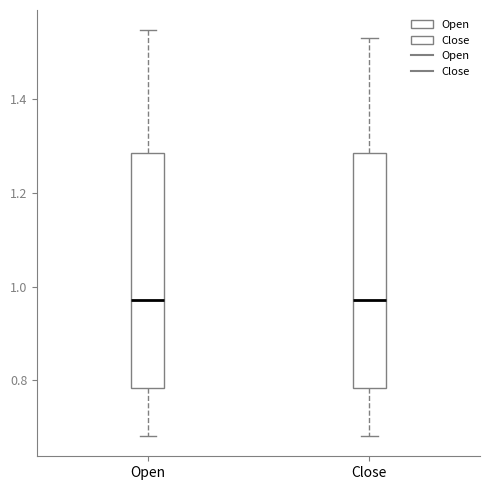

Reading left to right, transcribe this box plot: for each box, give where its median line is, the range the box spans, and where its two whiskers end, as read against the y-axis. The values are not printed on the chart, so give them approximately, as read against the axis.

Open: median 0.98, box 0.78 to 1.28, whiskers 0.68 to 1.54
Close: median 0.98, box 0.78 to 1.28, whiskers 0.68 to 1.54